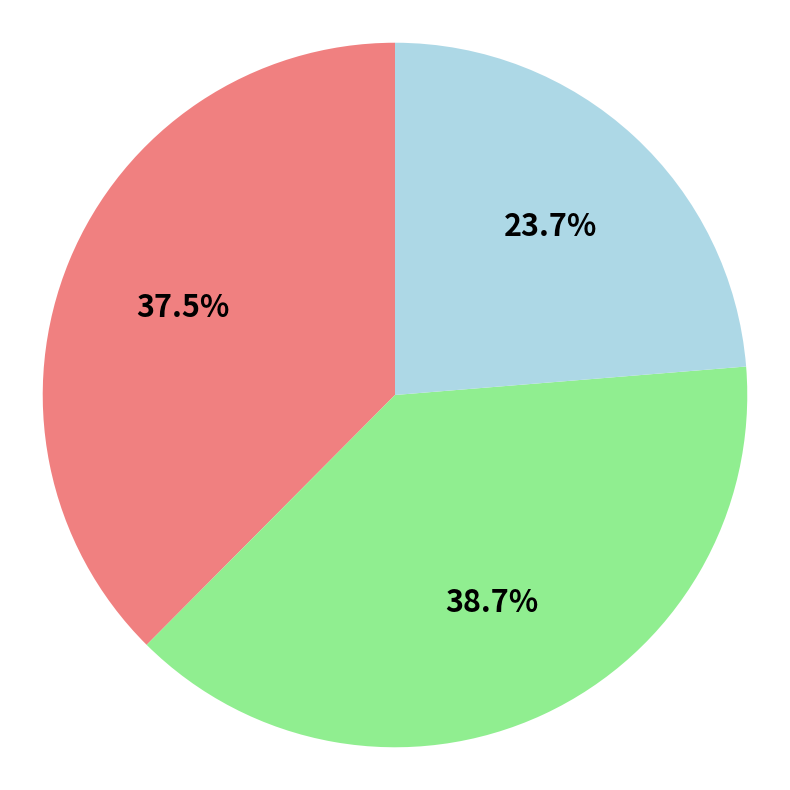

Is there any slice that represents more than half of the pie?

No